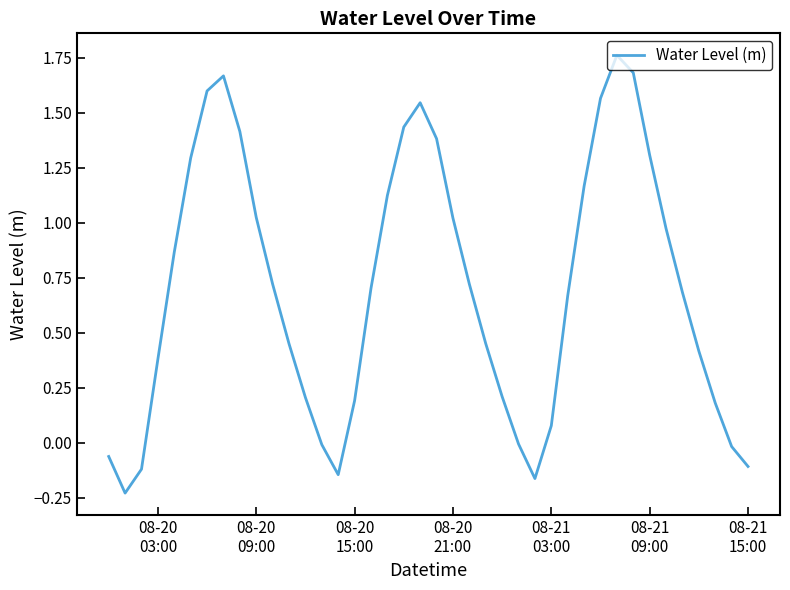

What is the difference between the maximum and minimum values?

2.0